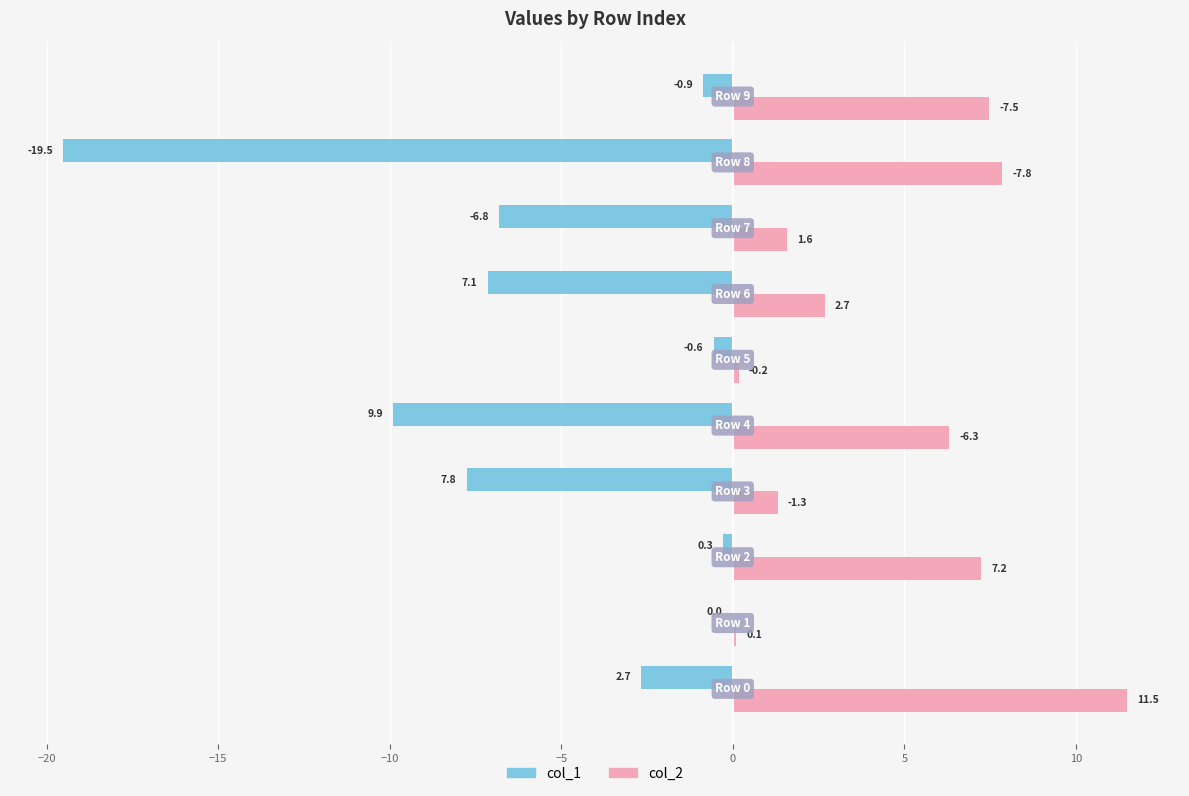

Which series has the largest total across all categories?

col_2